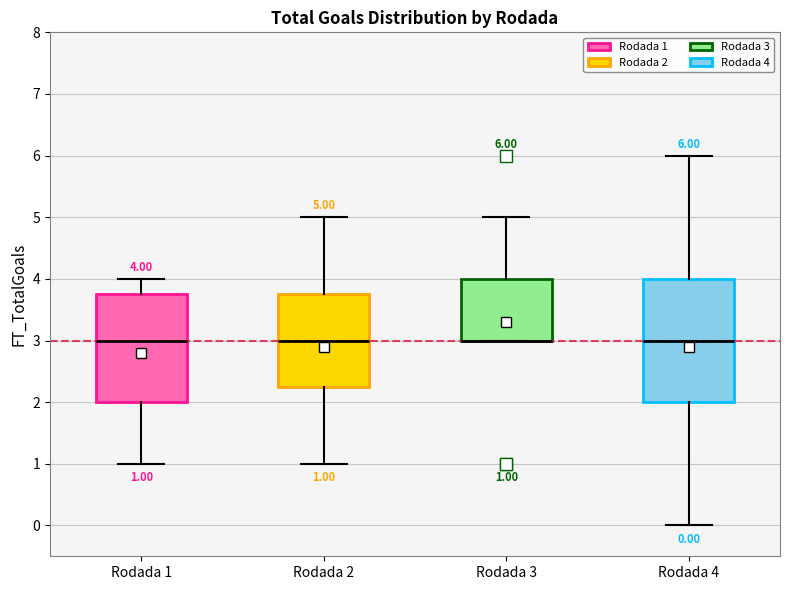

Comparing the boxes themselves (not the whiskers), which one is the tallest?

Rodada 4